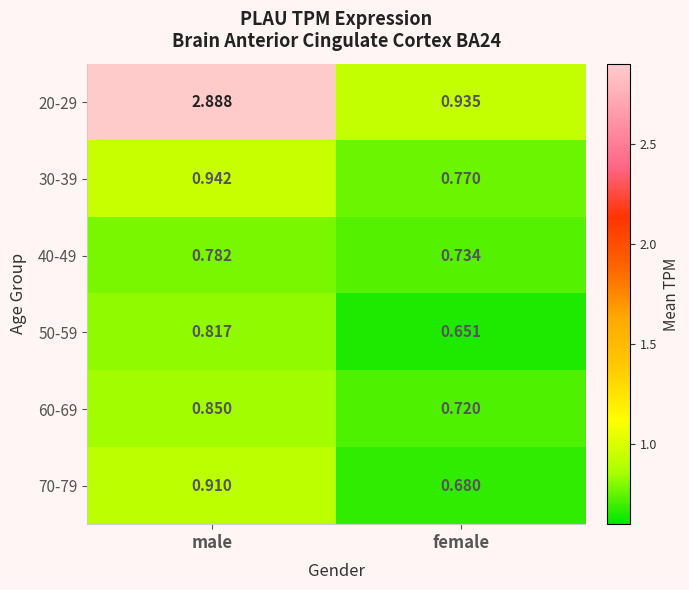

At which category is the sum across all series the highest?

male